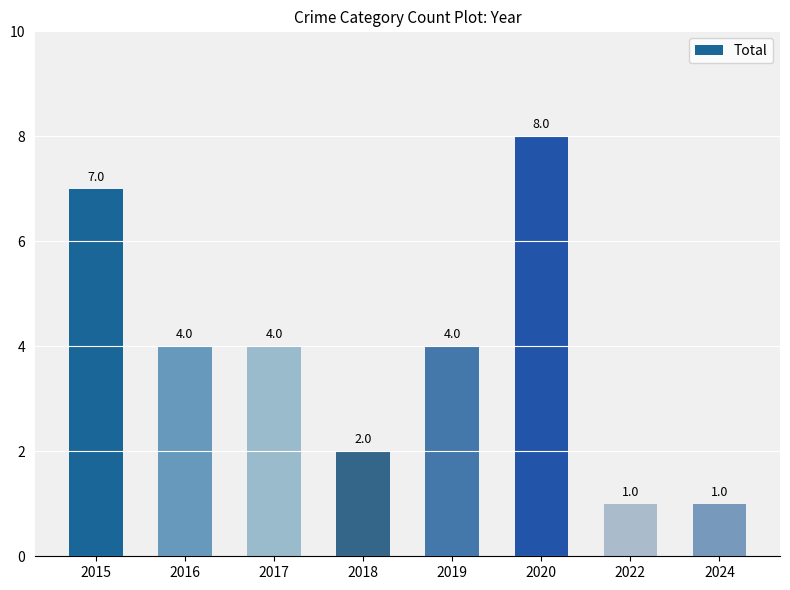

Approximately how many times larger is the value at 2017 compared to 2016?

1.0